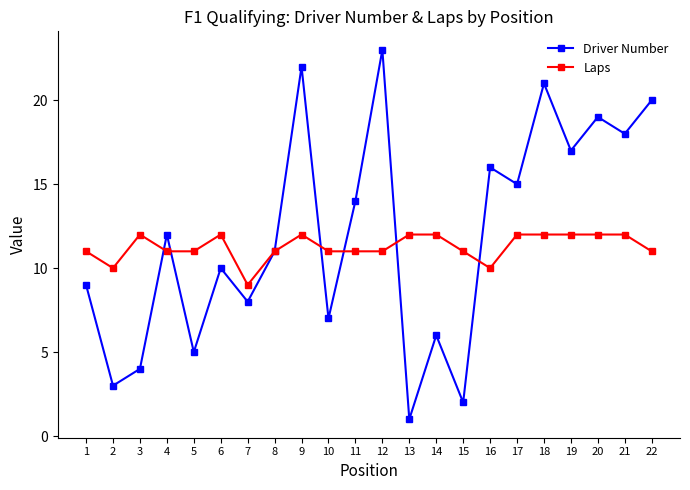

Rank the series by their maximum value, from highest to lowest.

Driver Number, Laps